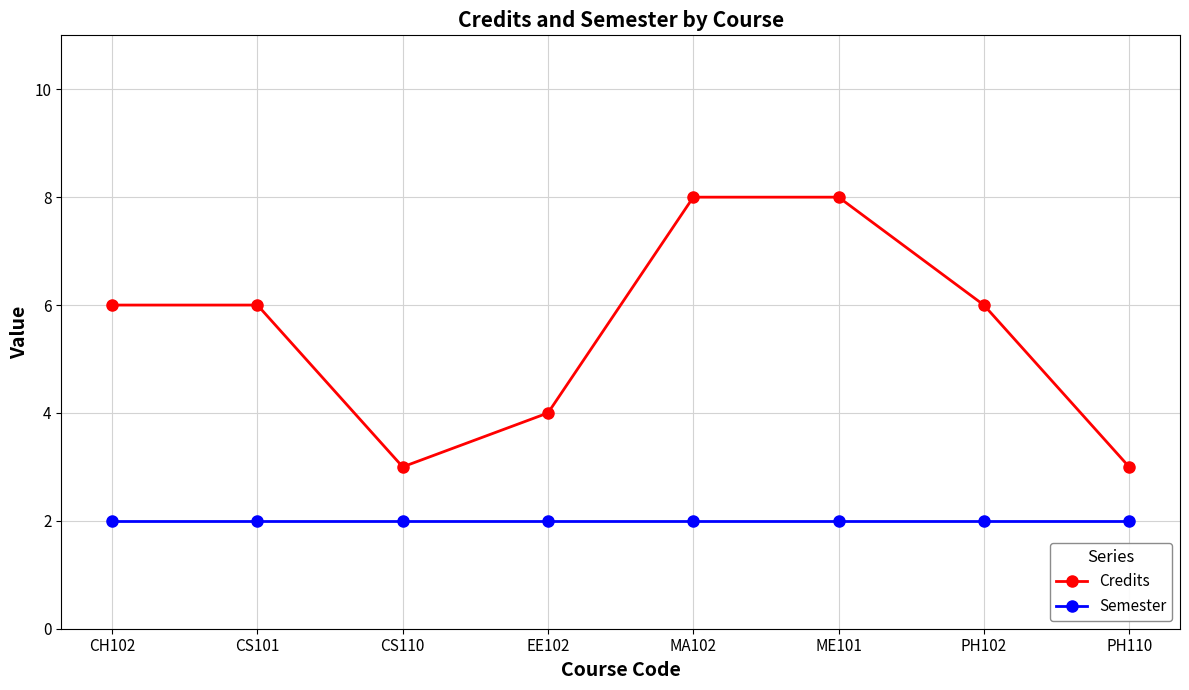

Rank the series at MA102 from highest to lowest value.

Credits, Semester